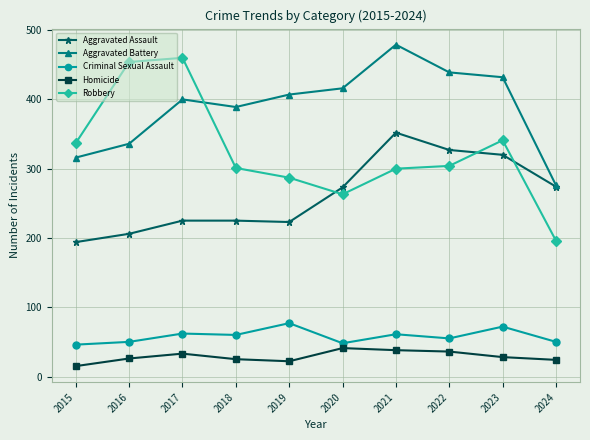

What is the difference between the highest and lowest values at 2017?

427